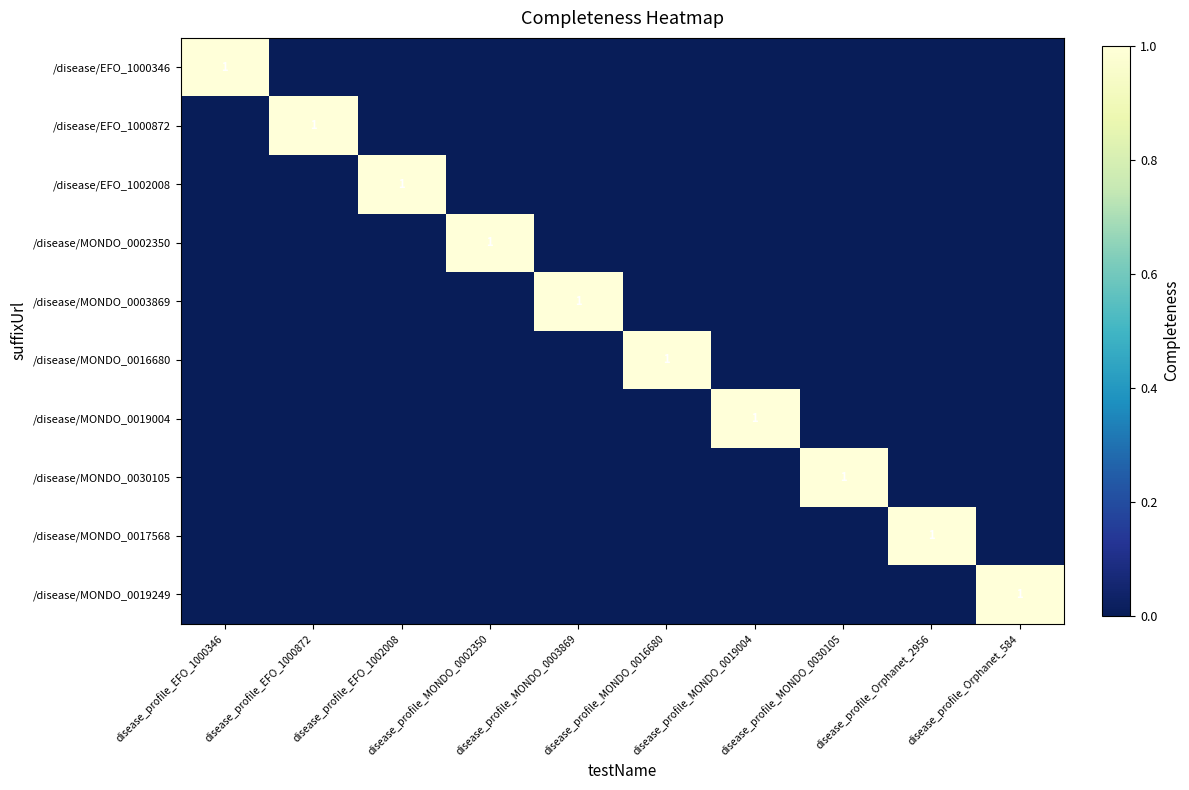

Rank the categories by /disease/EFO_1000346 value from lowest to highest.

disease_profile_EFO_1000872, disease_profile_EFO_1002008, disease_profile_MONDO_0002350, disease_profile_MONDO_0003869, disease_profile_MONDO_0016680, disease_profile_MONDO_0019004, disease_profile_MONDO_0030105, disease_profile_Orphanet_2956, disease_profile_Orphanet_584, disease_profile_EFO_1000346